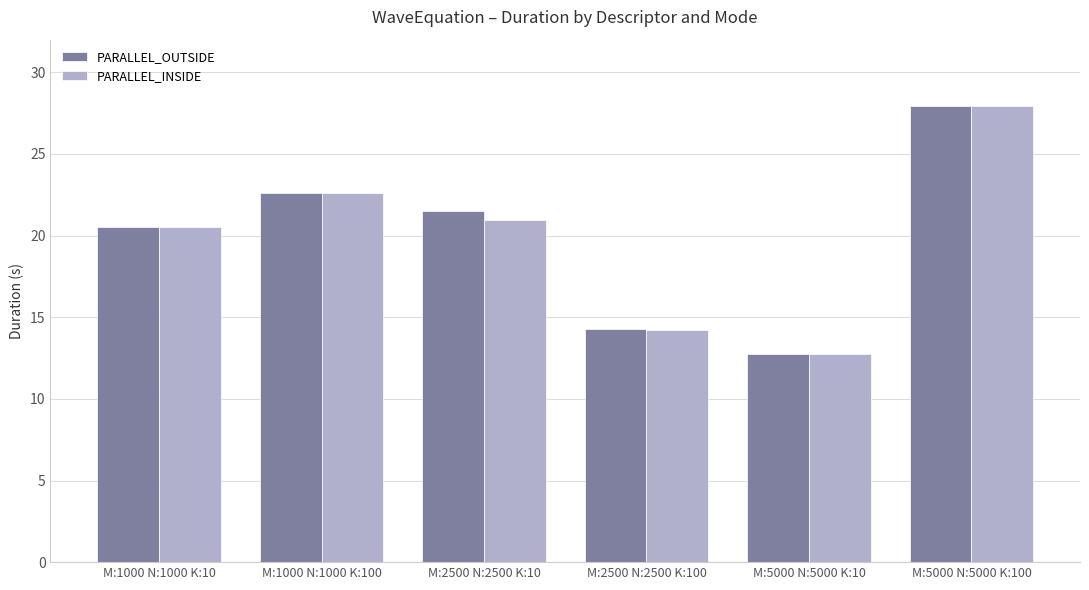

The value of PARALLEL_INSIDE at M:1000 N:1000 K:100 is 22.6. True or false?

True